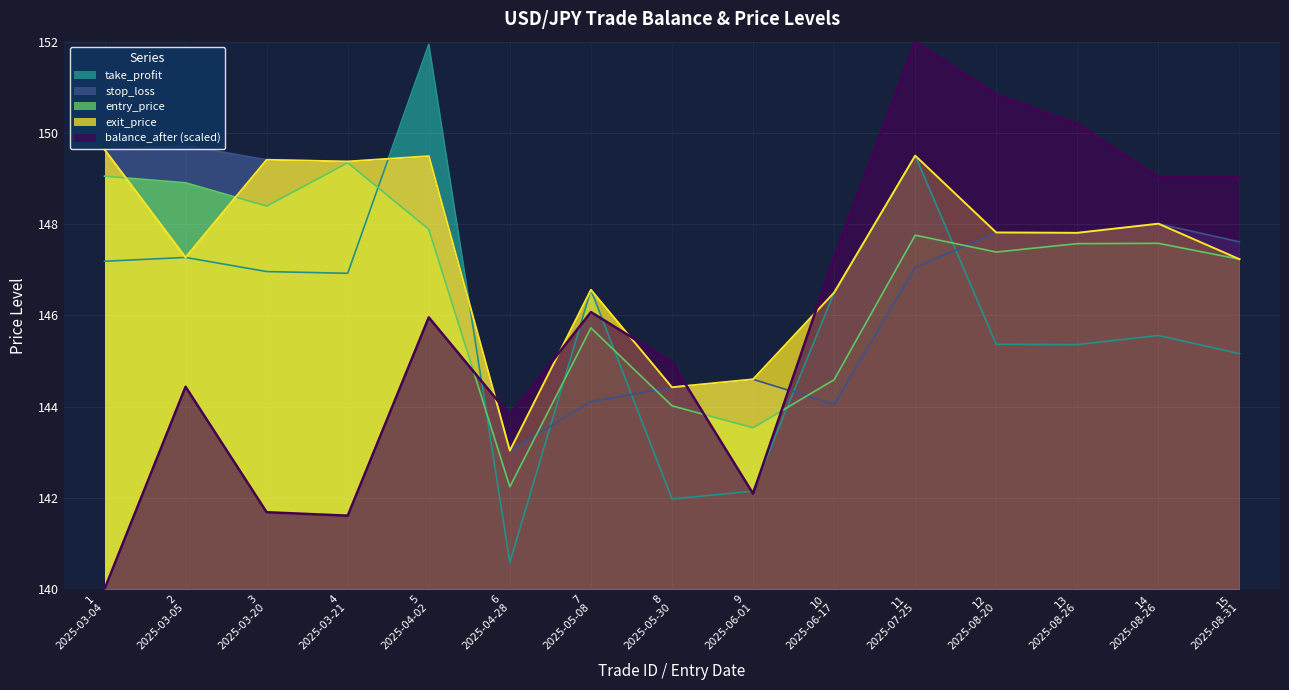

How many data points in stop_loss are less than 147?

5